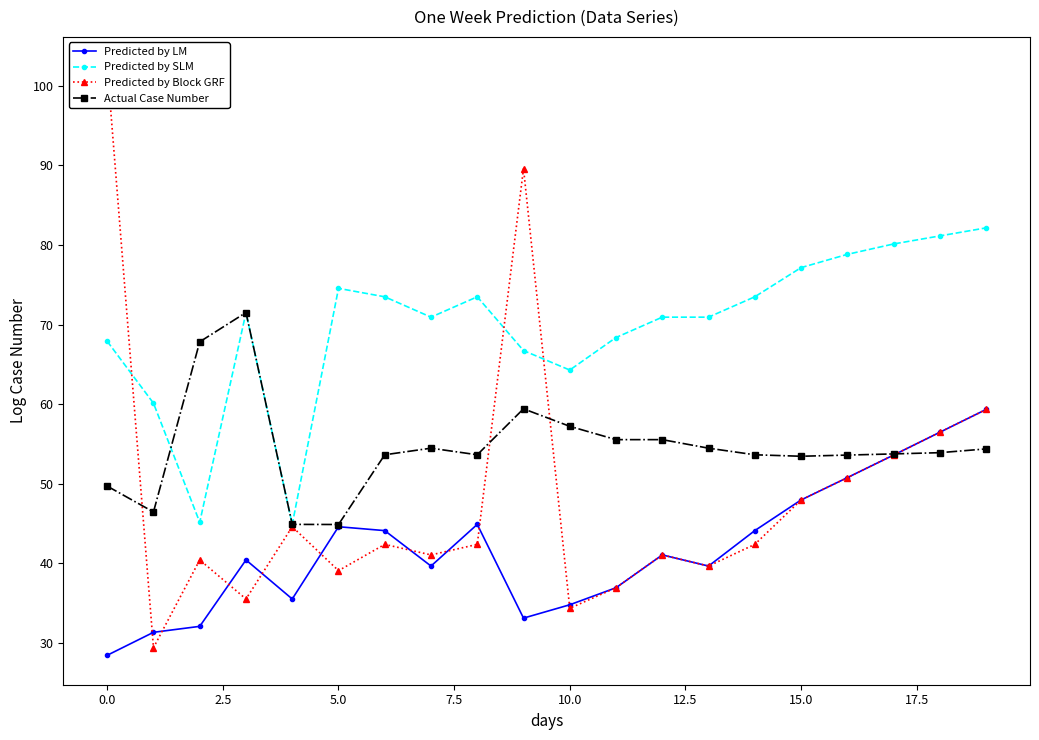

Where is Predicted by Block GRF nearest to the value 65?

19